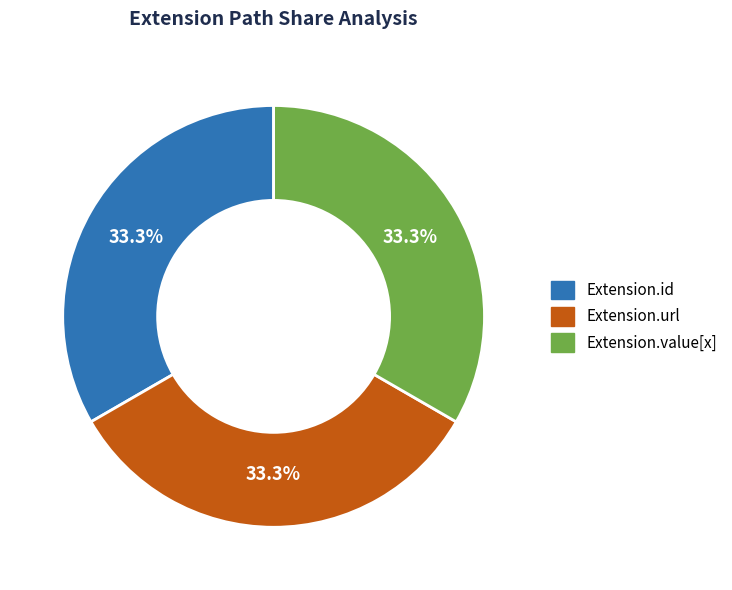

What is the ratio of the value at Extension.id to the value at Extension.value[x]?

1.0